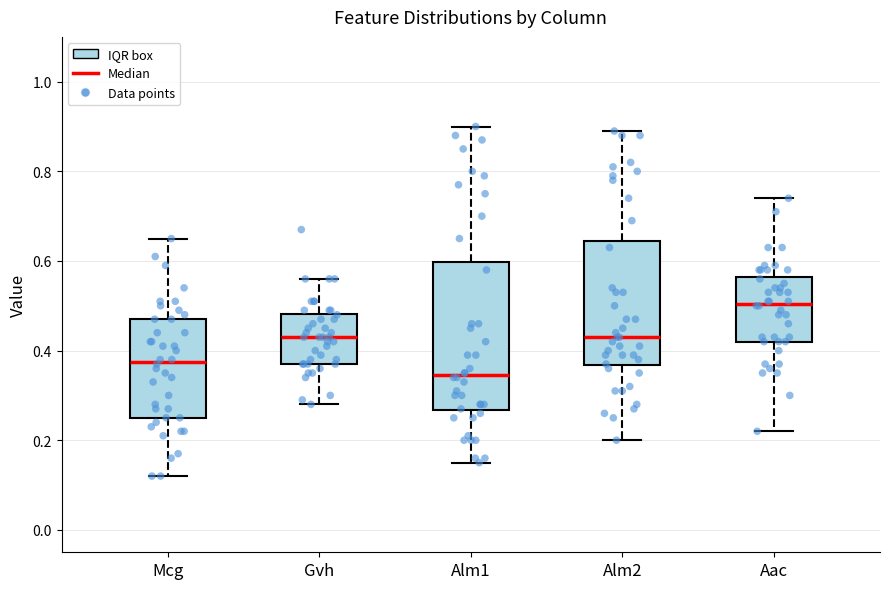

Where does the lower whisker of the box for Mcg end on the y-axis? The values are not printed on the chart, so give them approximately, as read against the axis.

0.12